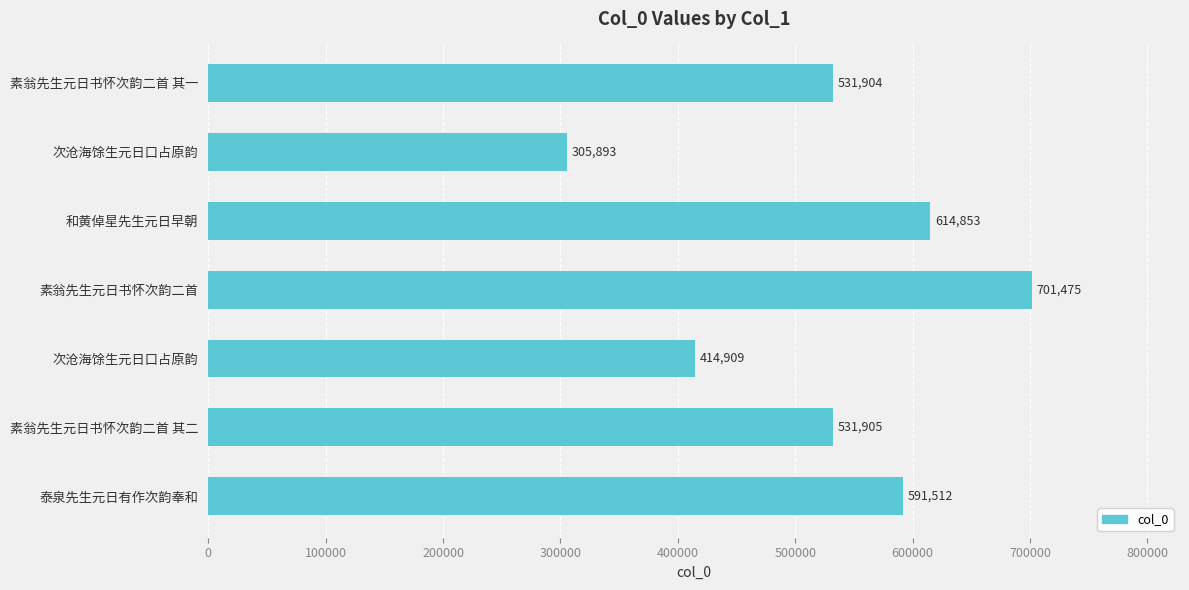

Count the number of categories in the chart.

7